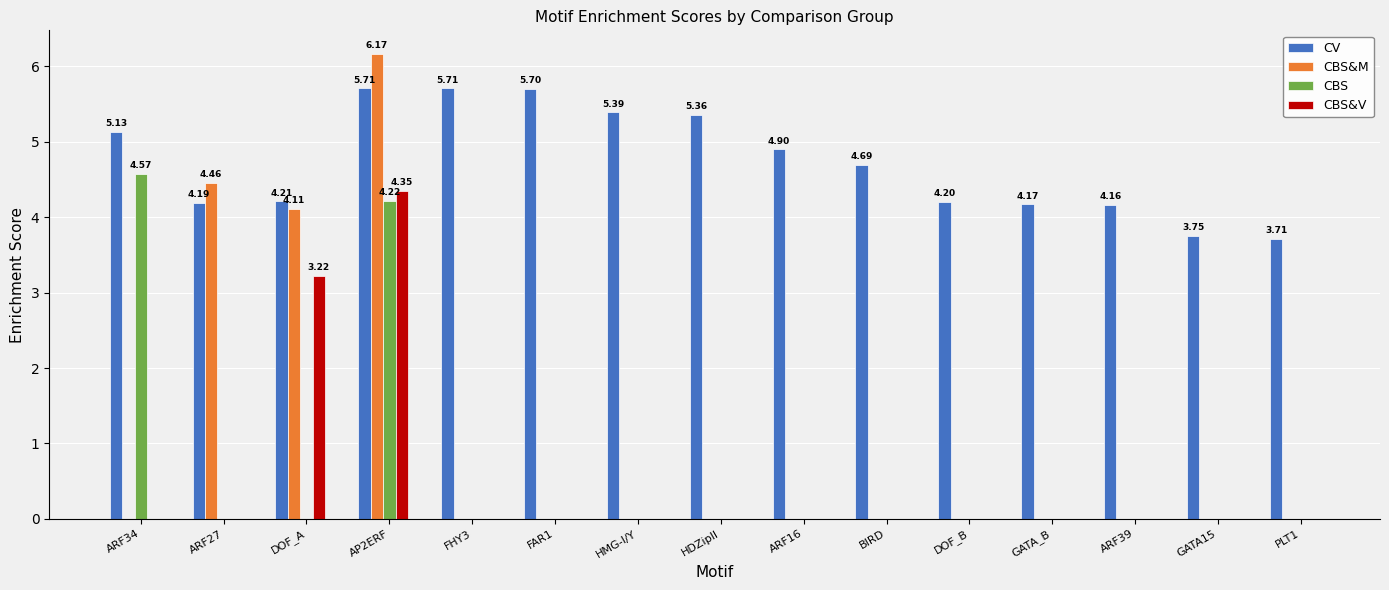

Where is CBS&V nearest to the value 2?

DOF_A